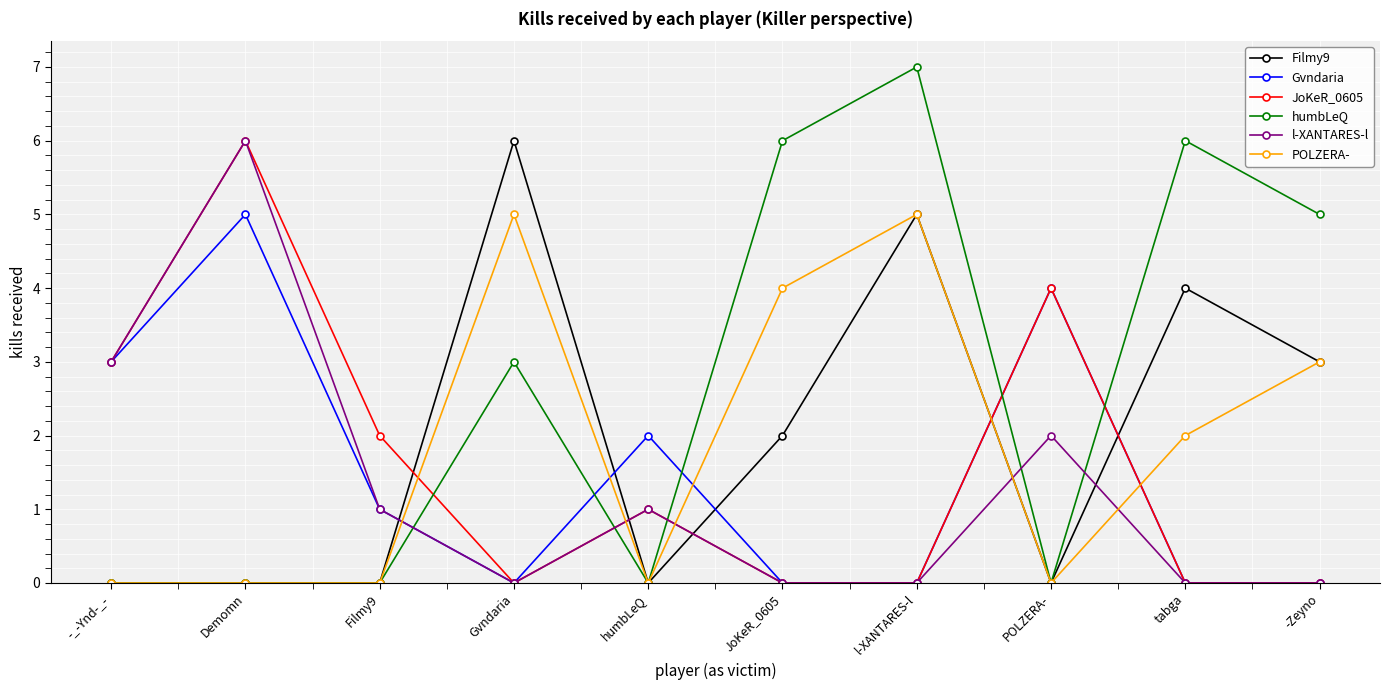

What value does the JoKeR_0605 series have at Filmy9?

2